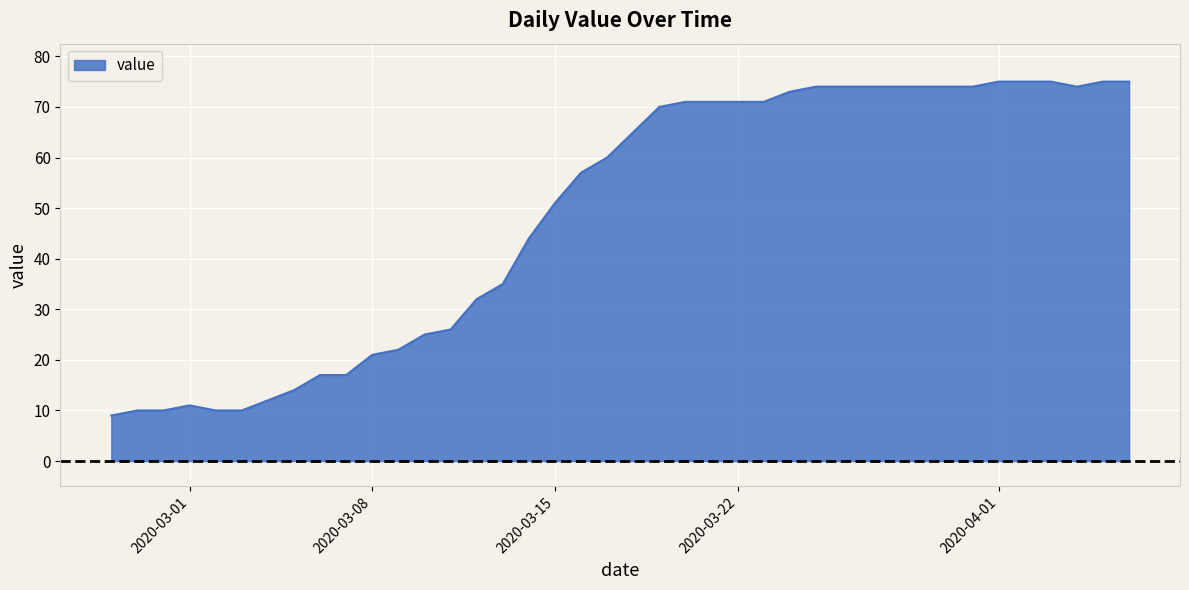

What is the difference between the maximum and minimum values?

66